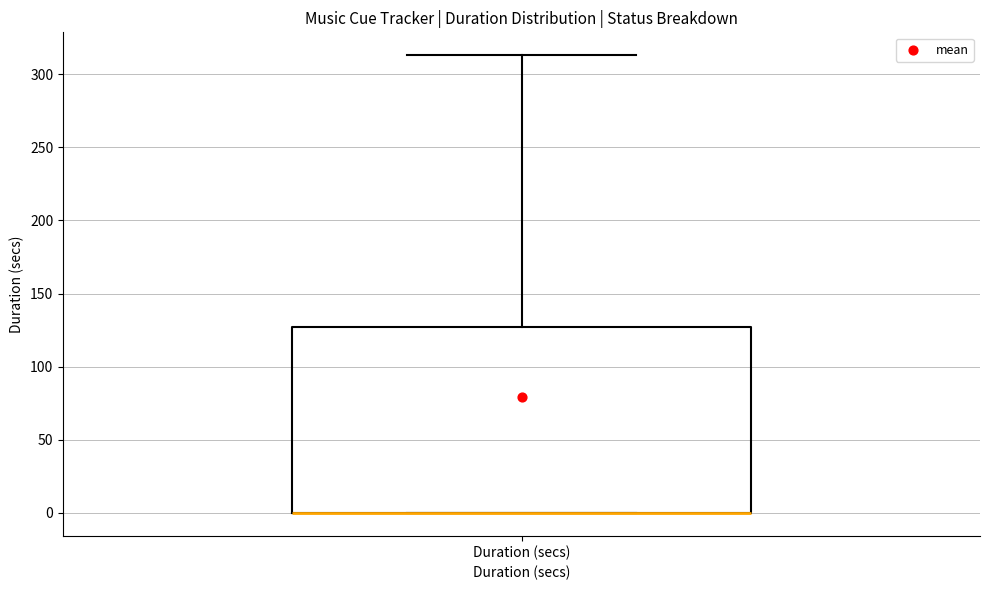

Where is the lower edge of the box for Duration (secs) on the y-axis? The values are not printed on the chart, so give them approximately, as read against the axis.

0